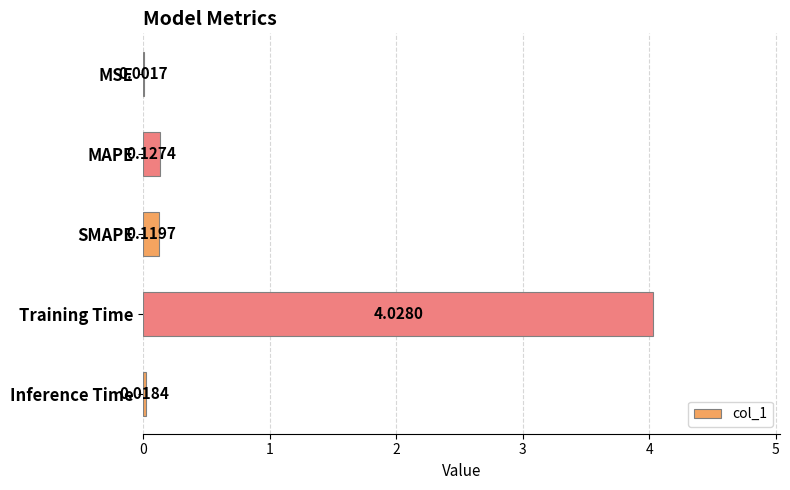

Which category has the highest value across all series?

Training Time